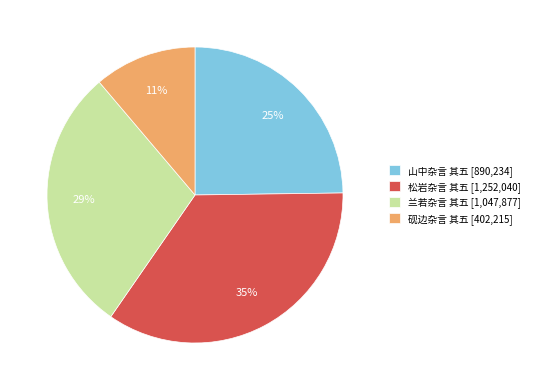

Between 兰若杂言 其五 [1,047,877] and 松岩杂言 其五 [1,252,040], which is larger?

松岩杂言 其五 [1,252,040]